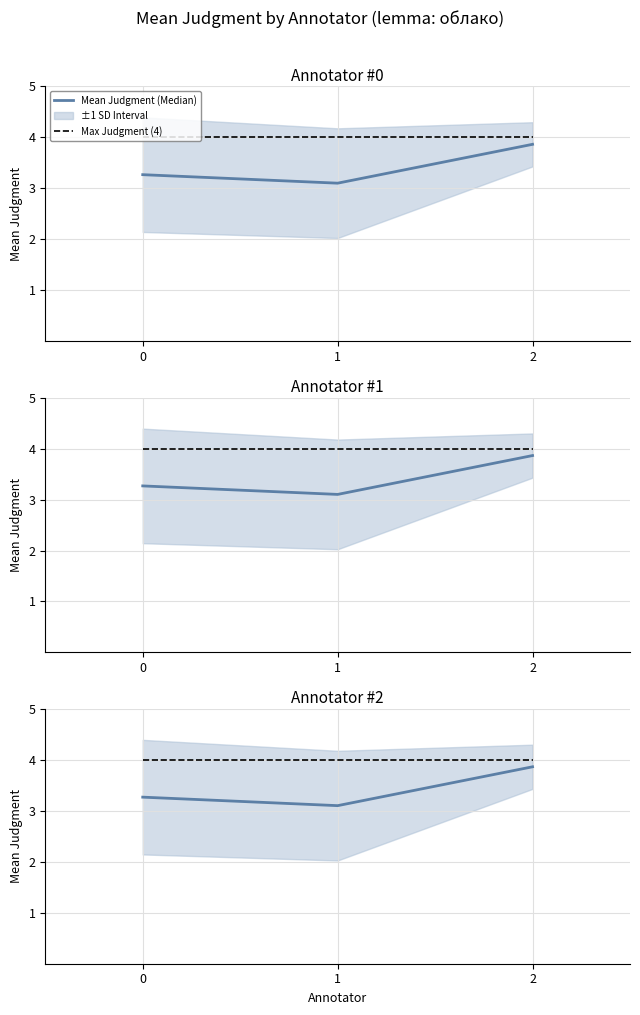

Is this an area chart (filled region under the line)?

No